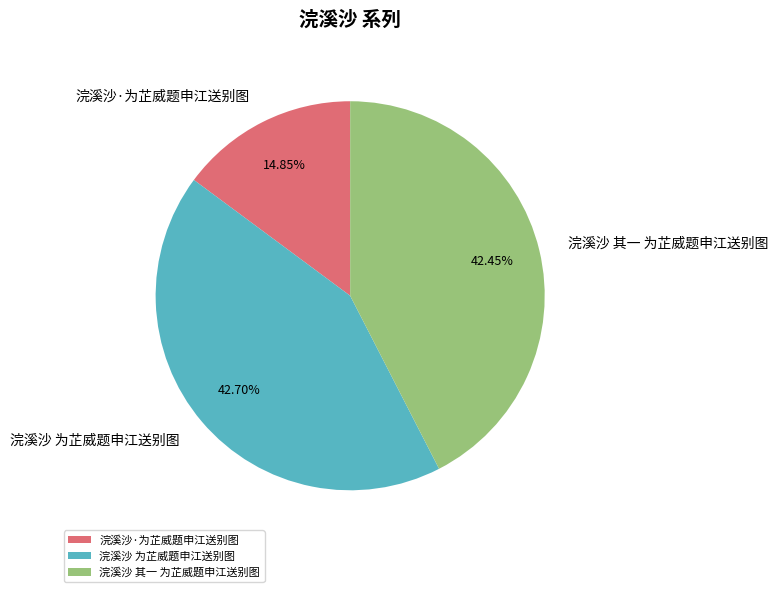

To the nearest percent, what portion does 浣溪沙 其一 为芷威题申江送别图 represent?

42%